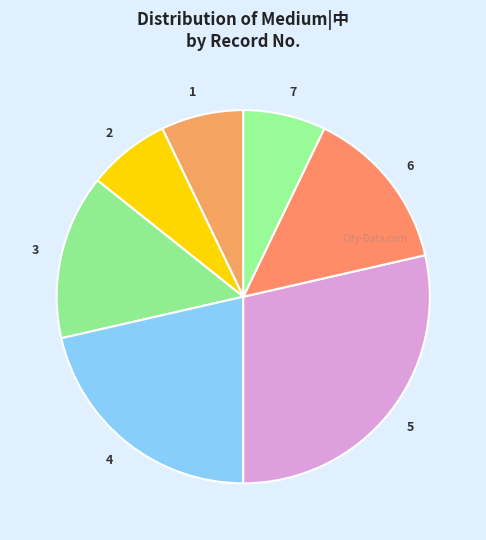

Which has a higher value, 4 or 7?

4